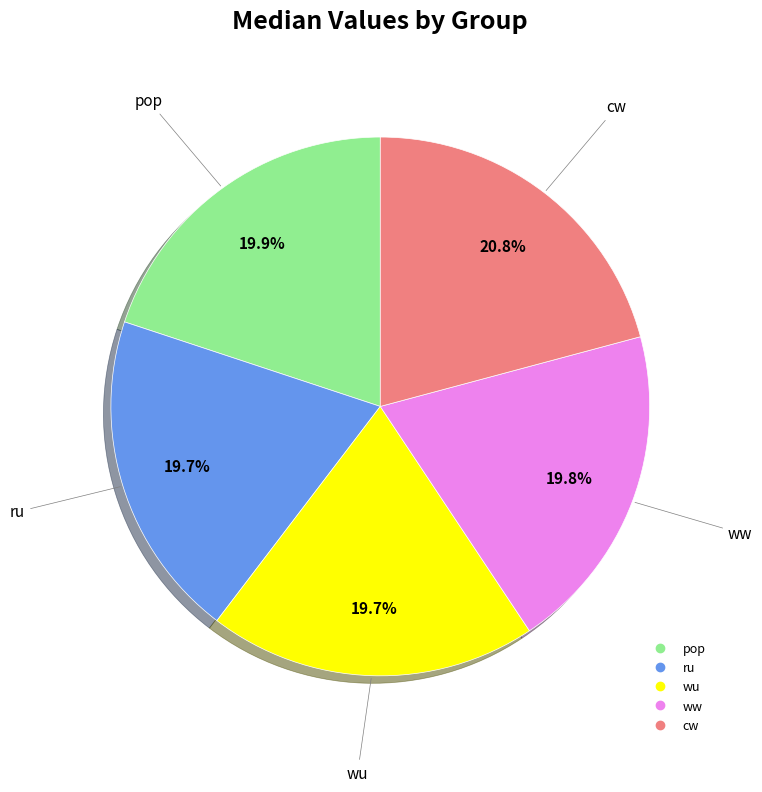

Which slice is the largest?

cw